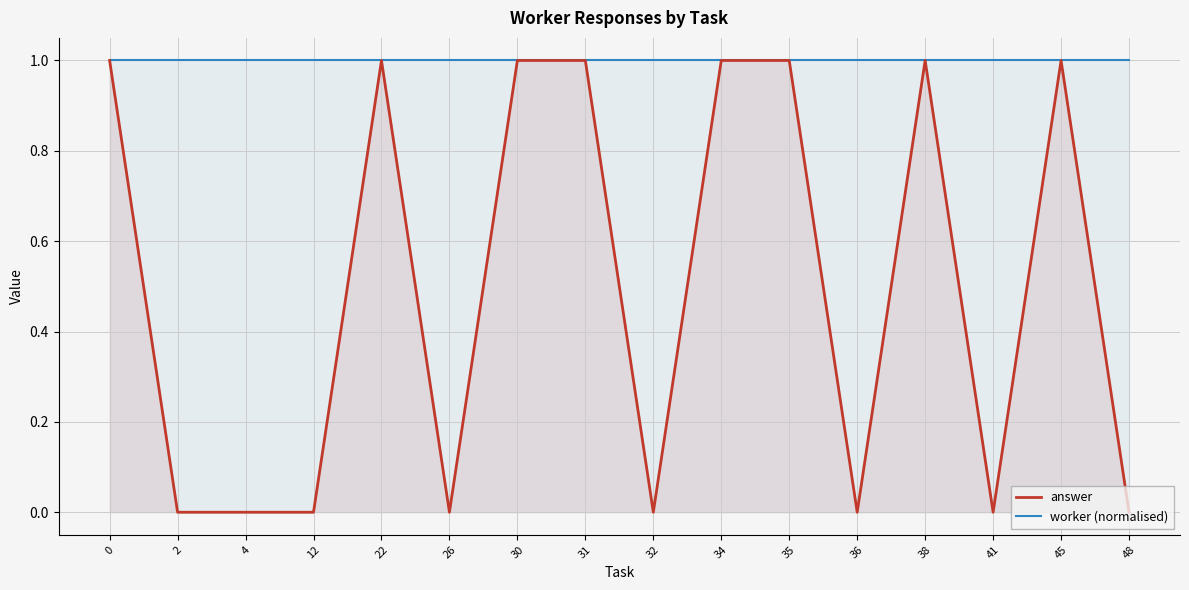

What is the value of the worker (normalised) point at the 5th from the left?

1